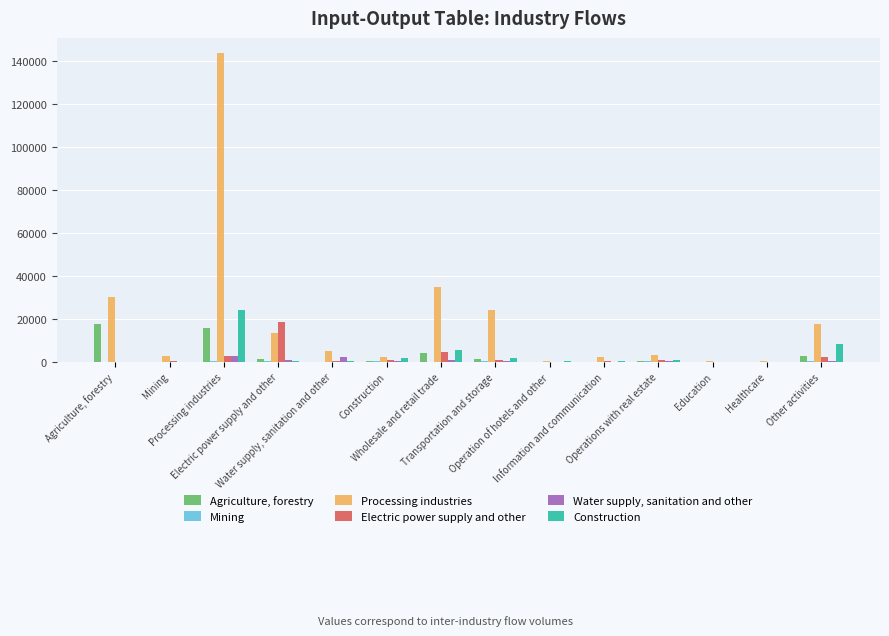

What is the greatest value displayed?

143673.6